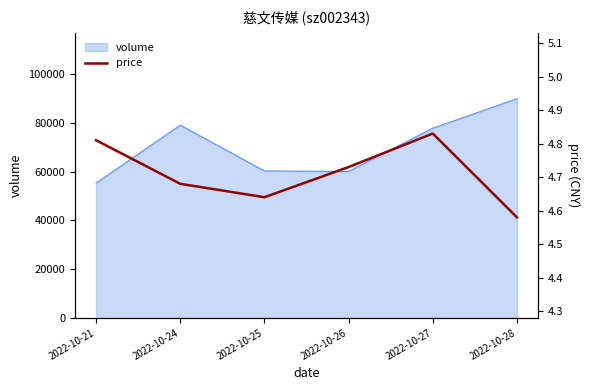

Is it true that the value at 2022-10-27 is 7.4?

False